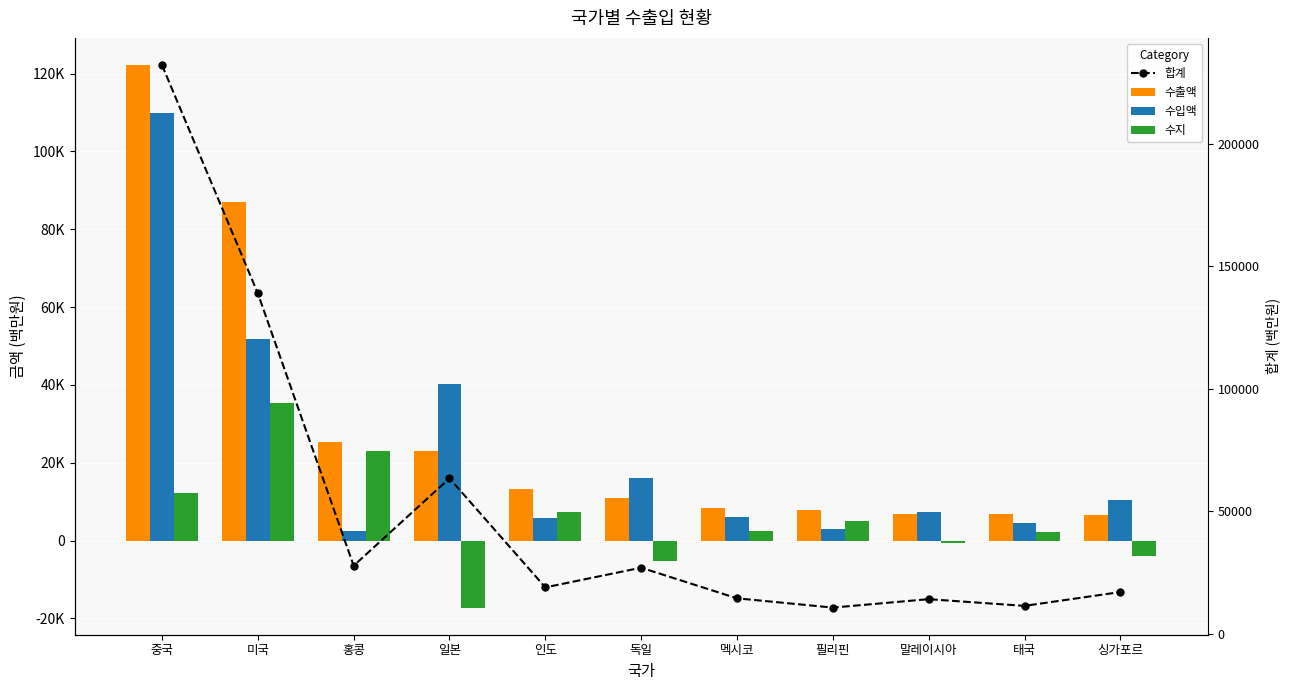

List the series in order of their peak value, lowest first.

수지, 수입액, 수출액, 합계